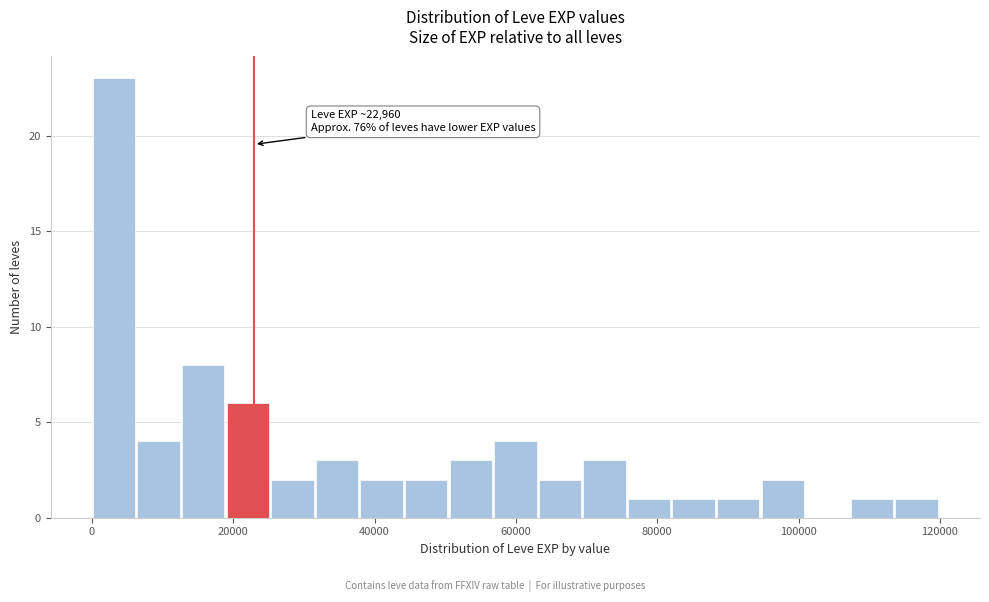

Read against the x-axis, roughly where is the centre of the tallest bar?

4000